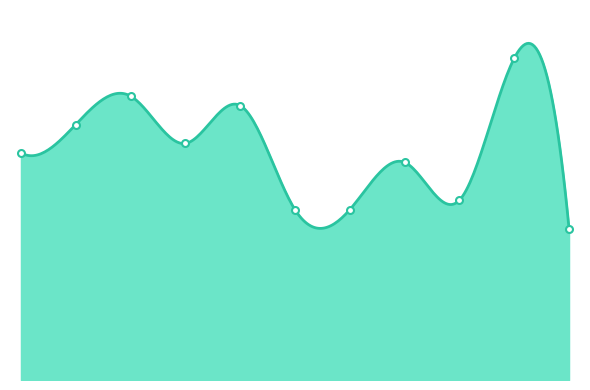

Between 2021 and 2022, which is larger?

2022